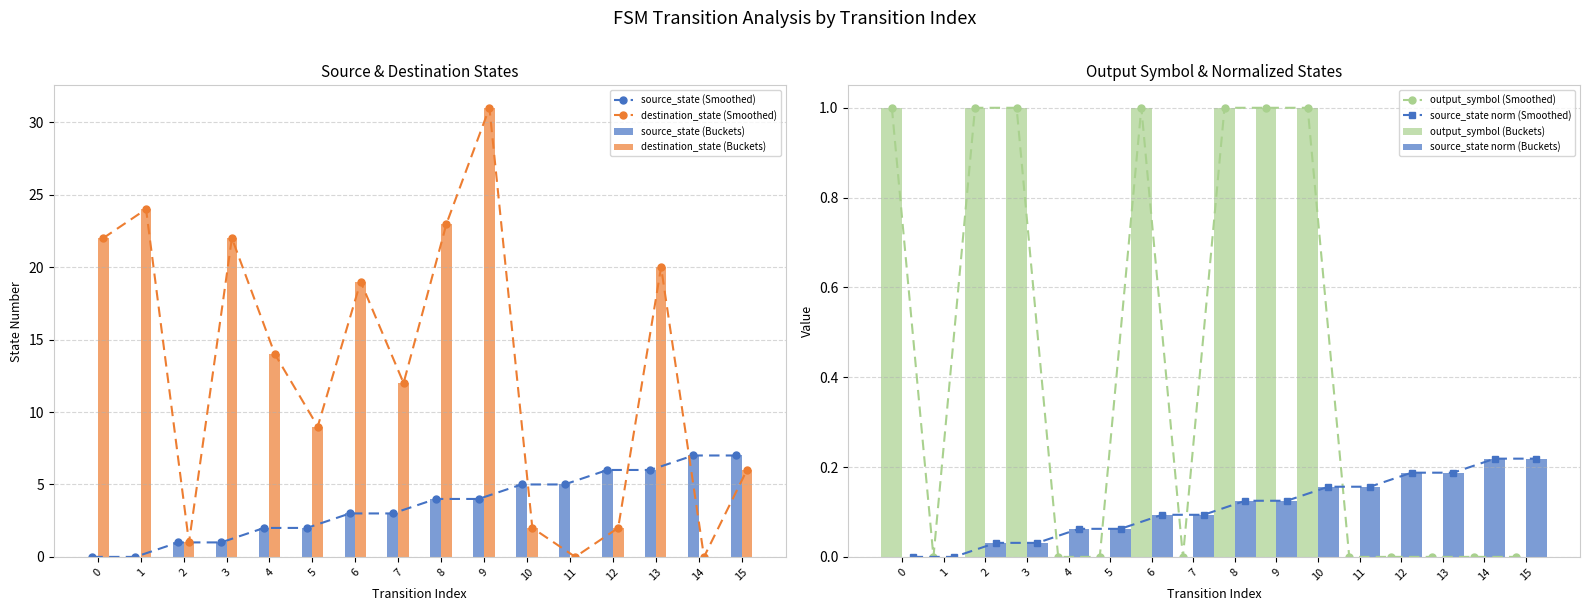

How many data points in source_state (Smoothed) are less than 4?

8